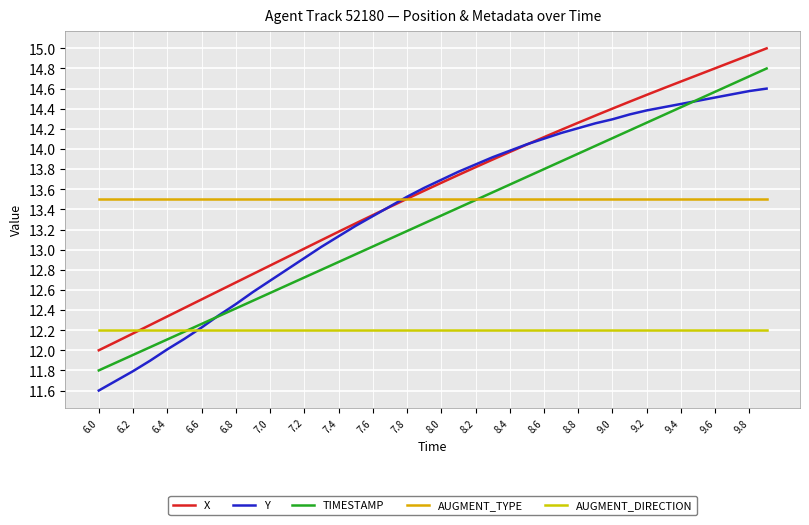

How many lines are shown in the chart?

5